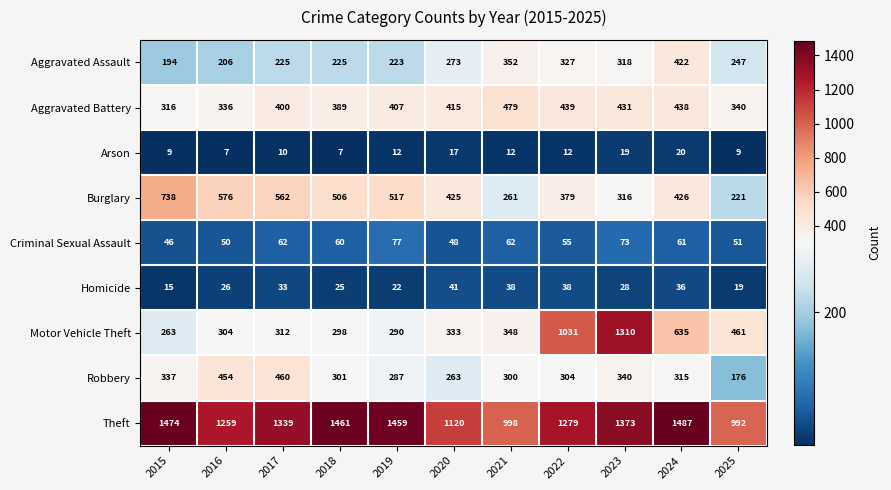

Is it true that Arson equals 3 at 2017?

False